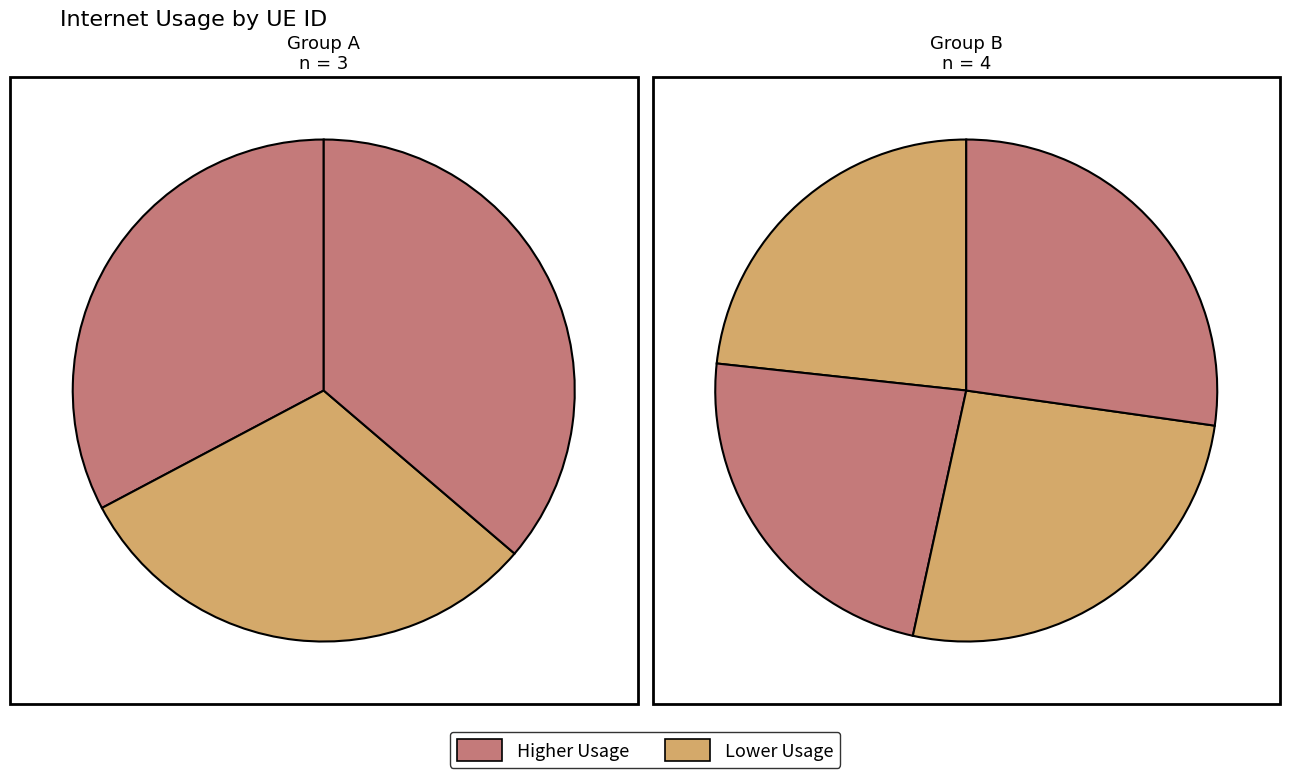

Is there any slice that represents more than half of the pie?

No